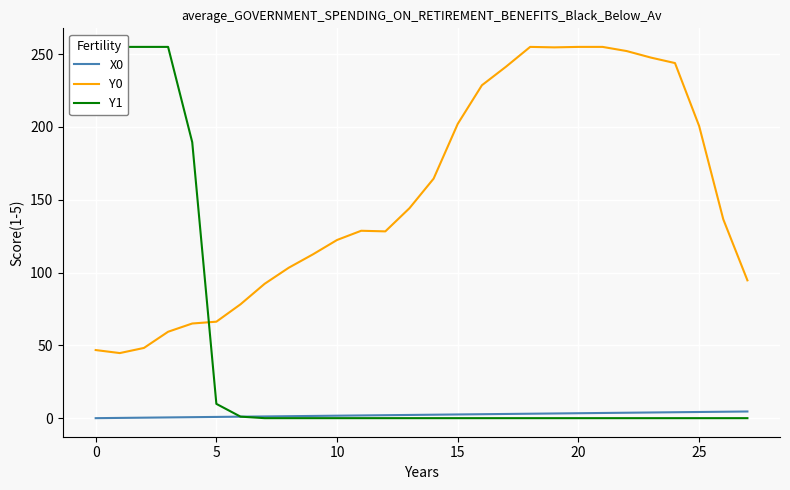

Count the number of categories in the chart.

28